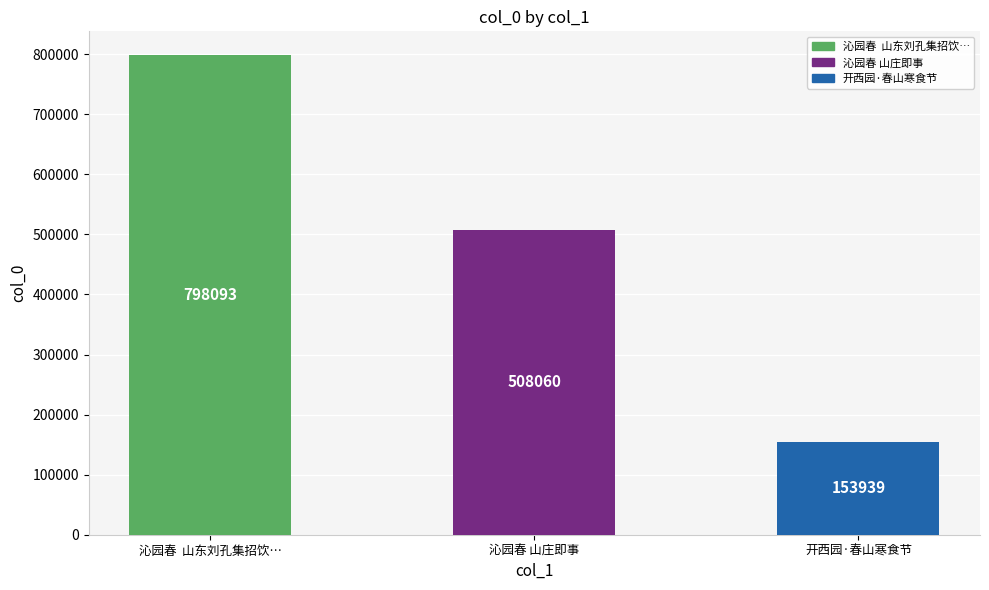

What position from the left is 沁园春 山庄即事?

2